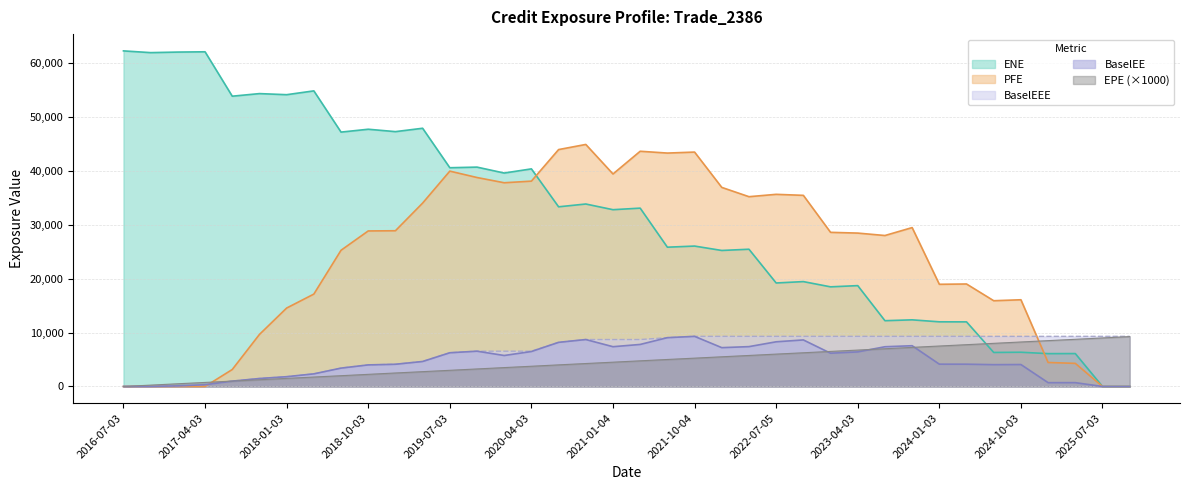

Which series ends up on top after the final intersection of ENE and EPE?

EPE